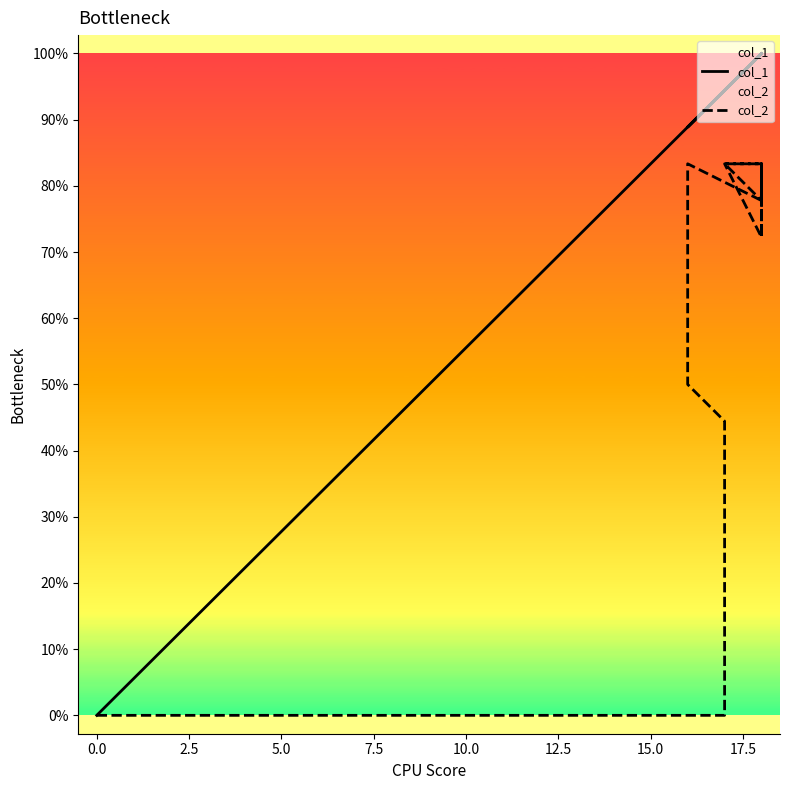

What are all the series names shown in the legend?

col_1, col_2